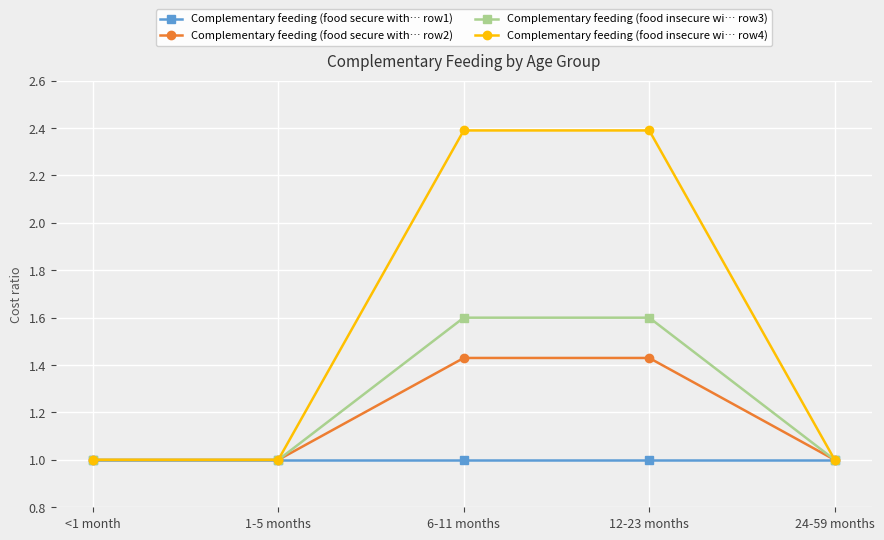

What is the label of the 2nd point from the left?

1-5 months